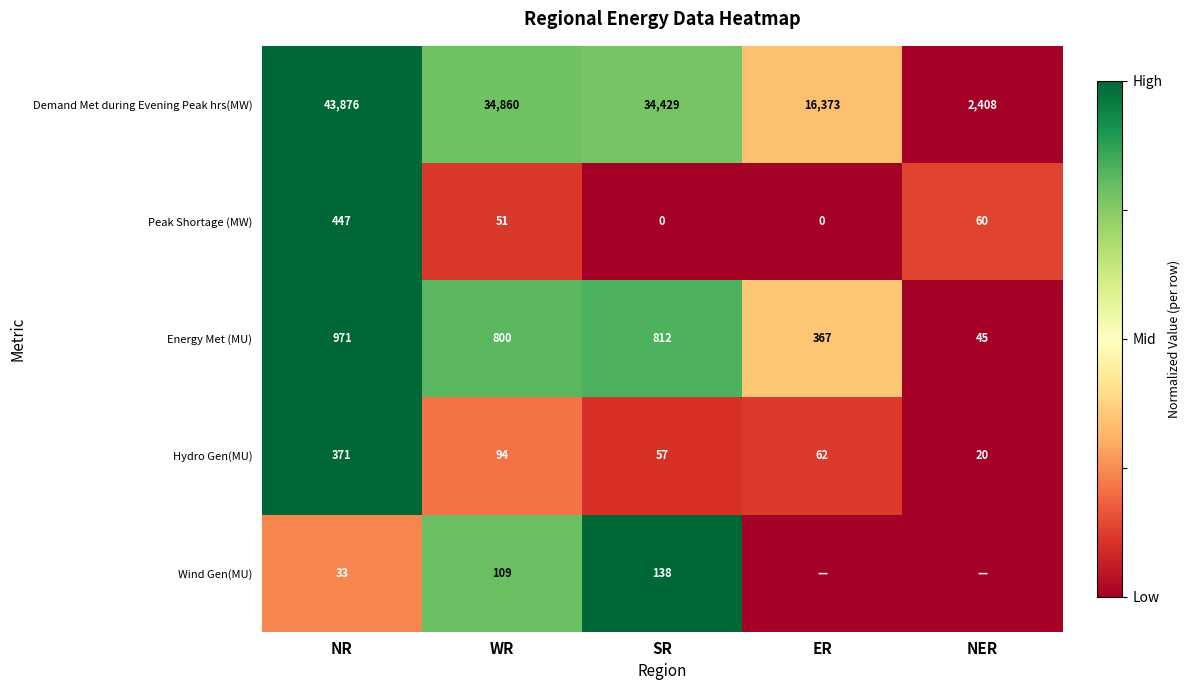

Is the value of Demand Met during Evening Peak hrs(MW) at NER greater than the value of Hydro Gen(MU) at NER?

Yes